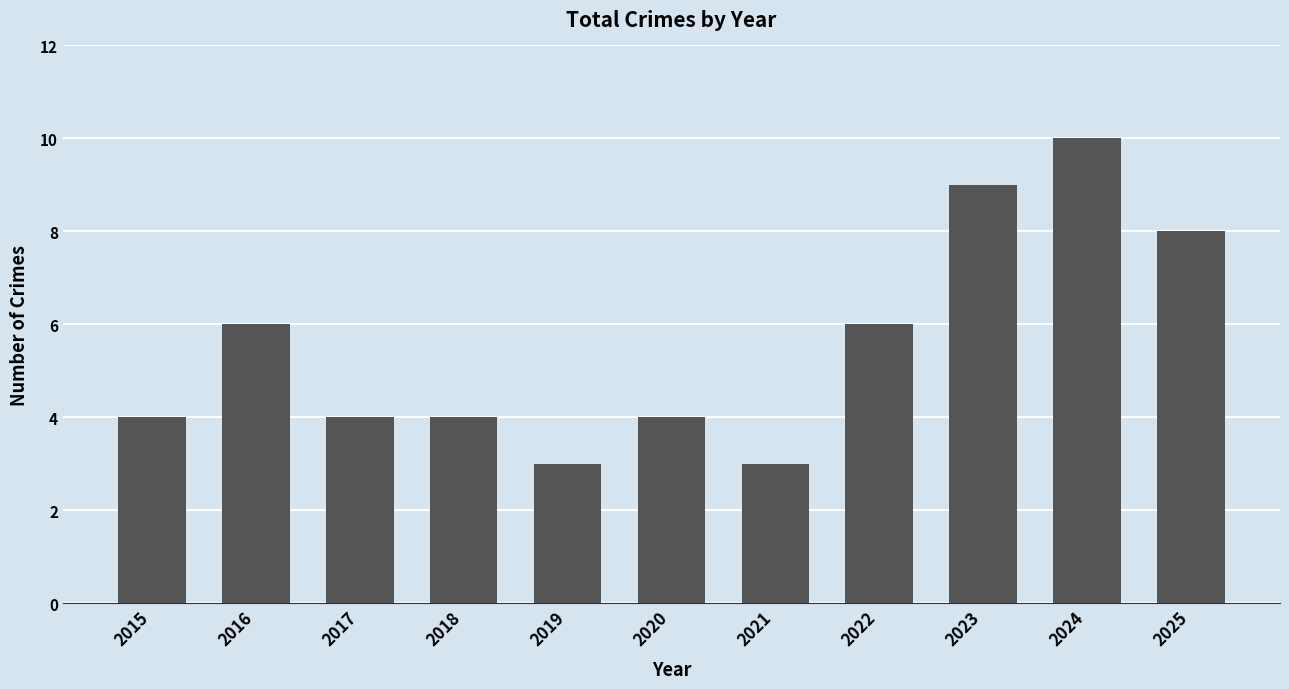

What is the average value?

6